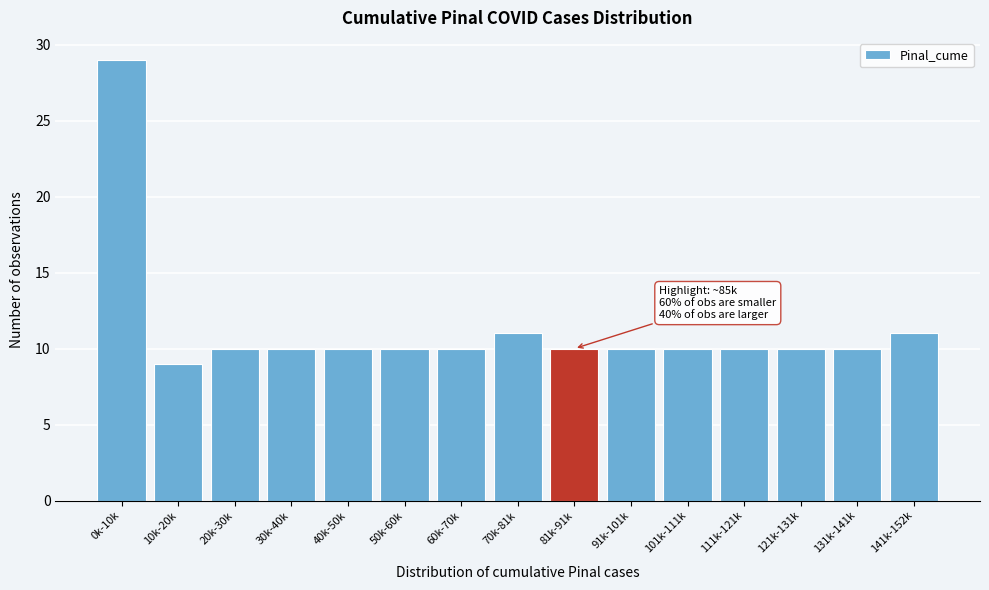

Reading left to right, what are all the values shown in this chart?

0k-10k=29	10k-20k=9	20k-30k=10	30k-40k=10	40k-50k=10	50k-60k=10	60k-70k=10	70k-81k=11	81k-91k=10	91k-101k=10	101k-111k=10	111k-121k=10	121k-131k=10	131k-141k=10	141k-152k=11